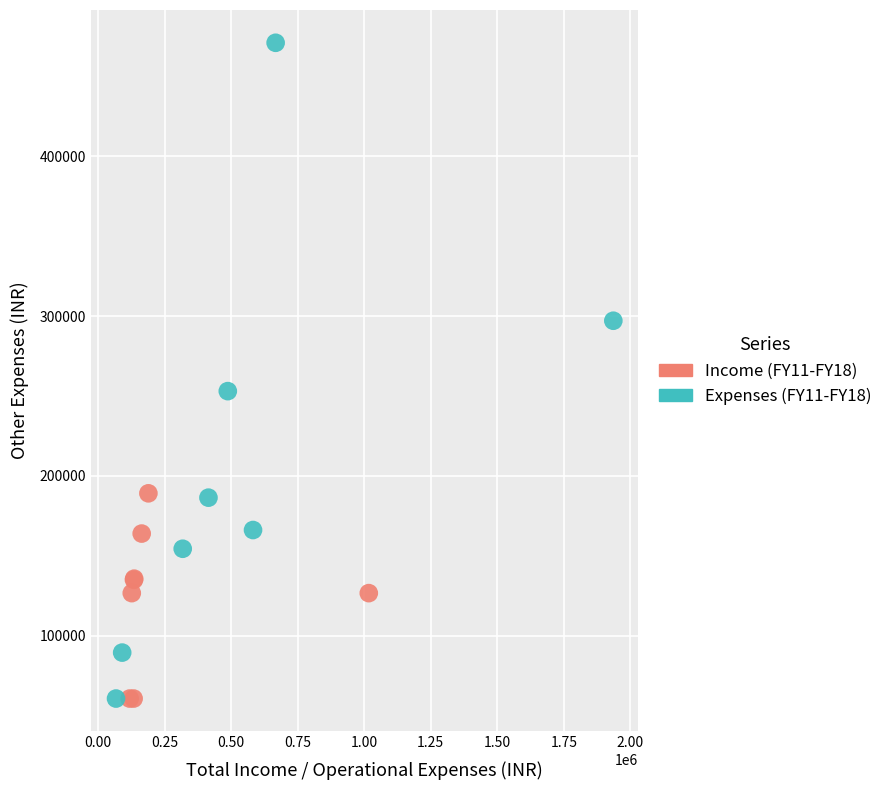

Which series reaches the maximum Y coordinate?

Expenses (FY11-FY18)